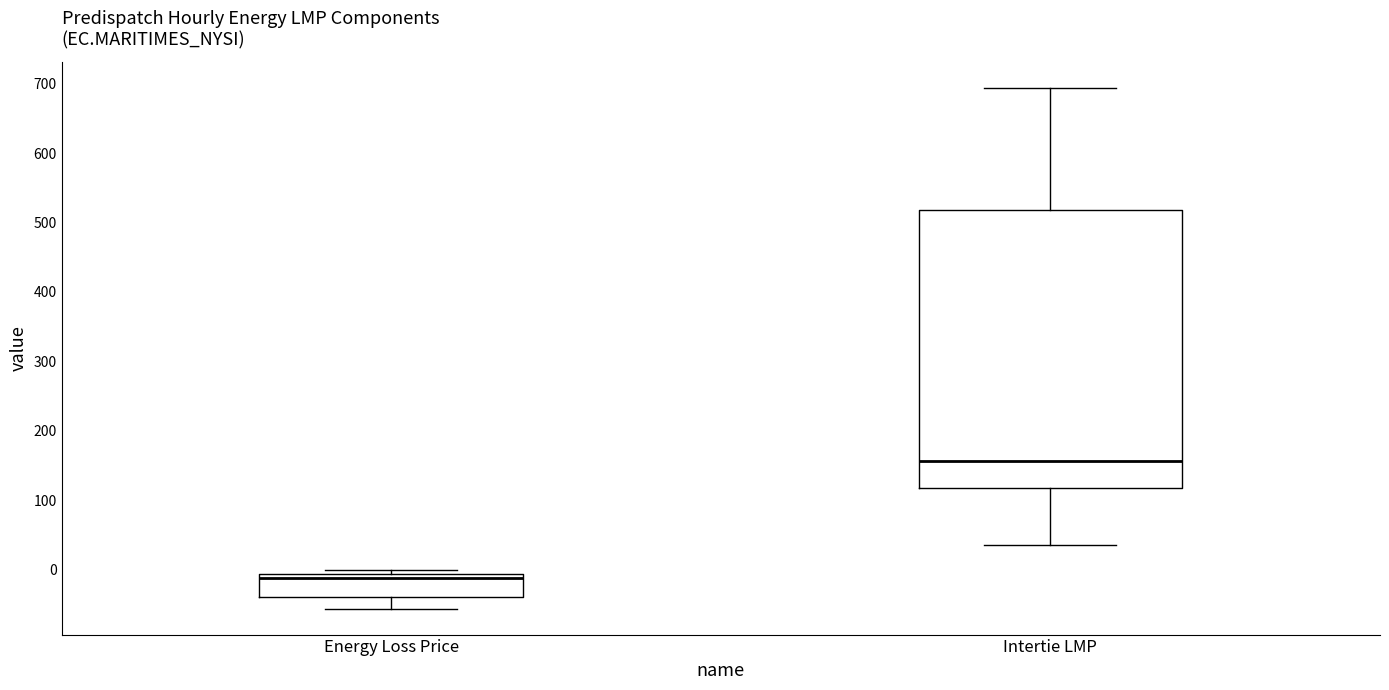

Where is the lower edge of the box for Intertie LMP on the y-axis? The values are not printed on the chart, so give them approximately, as read against the axis.

120